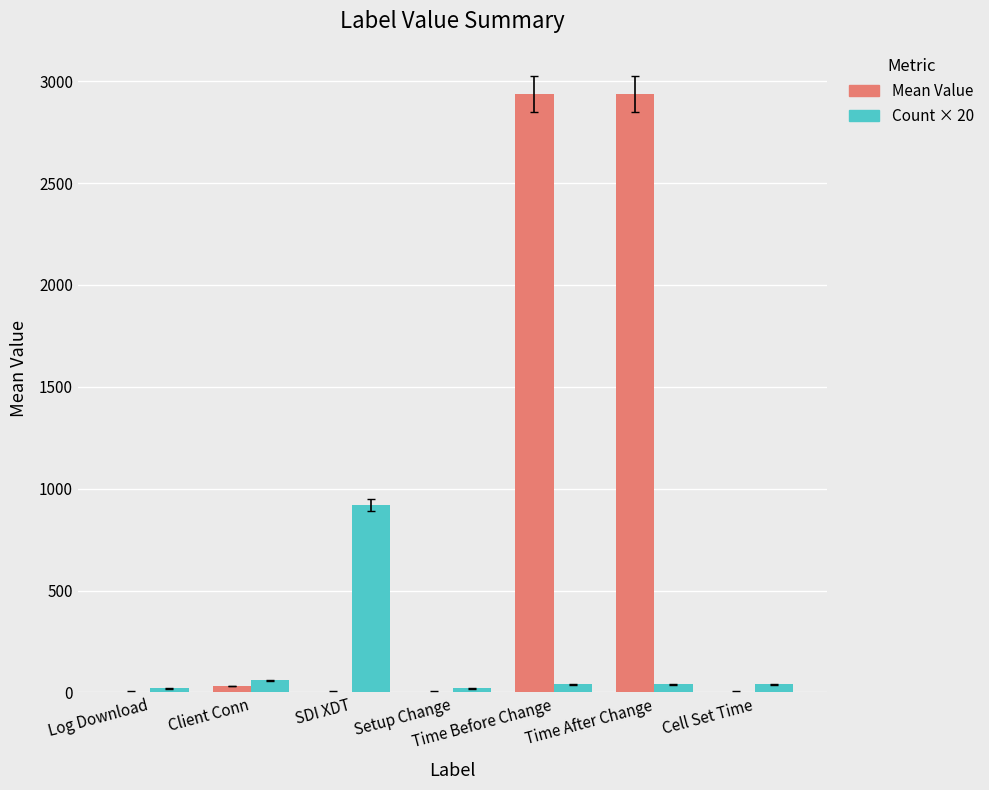

What is the greatest value displayed?

2939